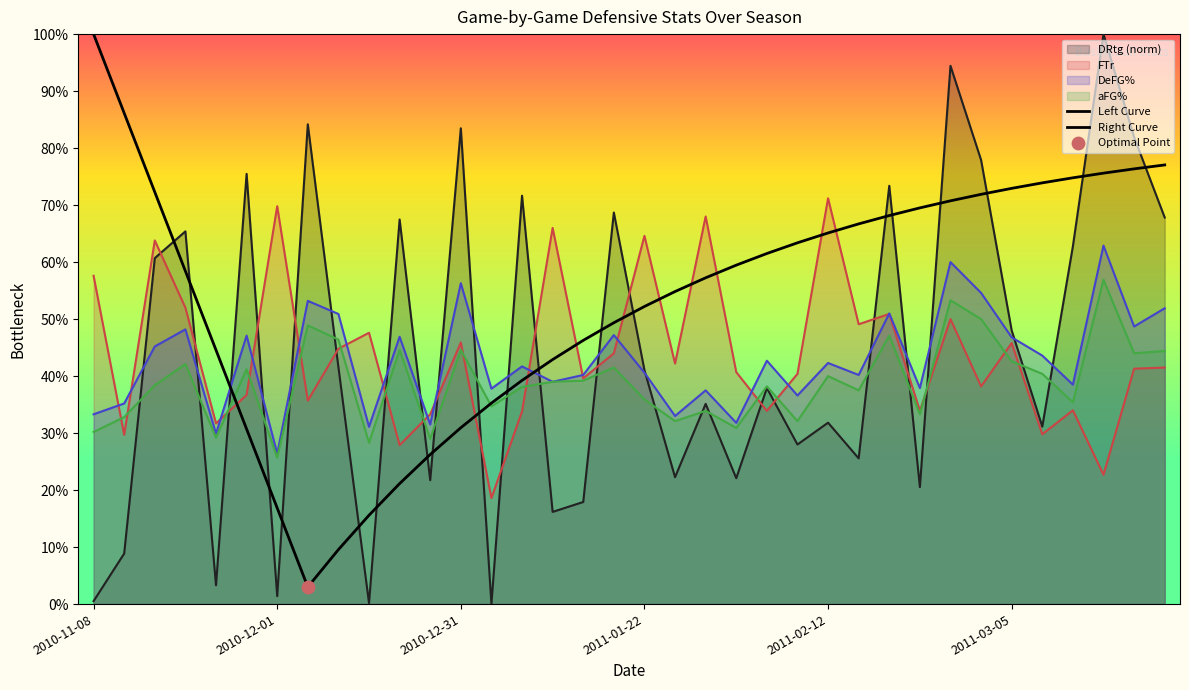

Which series has the widest spread of Y values?

DRtg